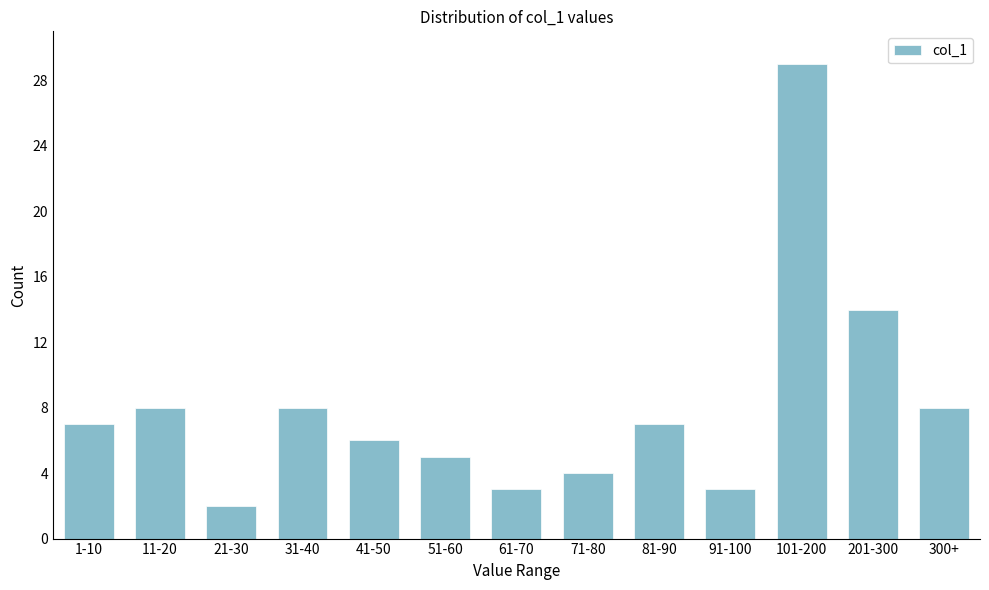

Reading right to left, what are all the values shown in this chart?

8	14	29	3	7	4	3	5	6	8	2	8	7